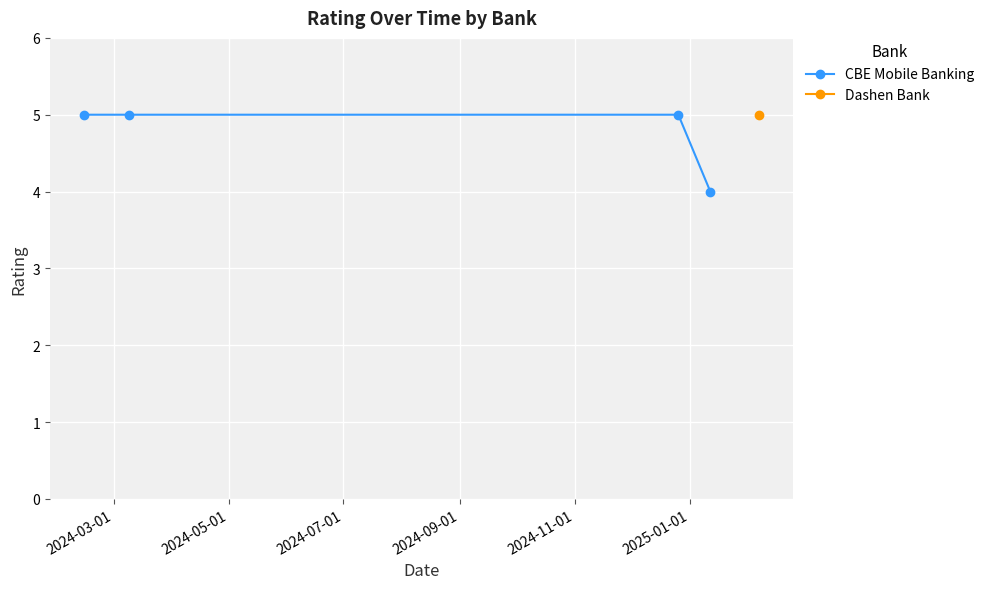

What is the value of the CBE Mobile Banking point at the 1st from the left?

5